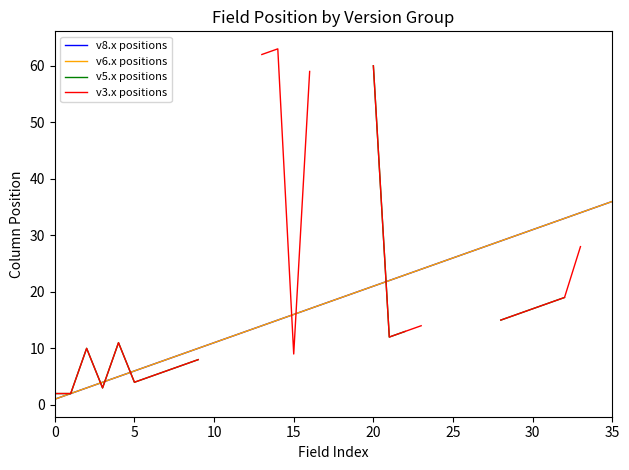

Which label corresponds to the largest value in the chart?

14